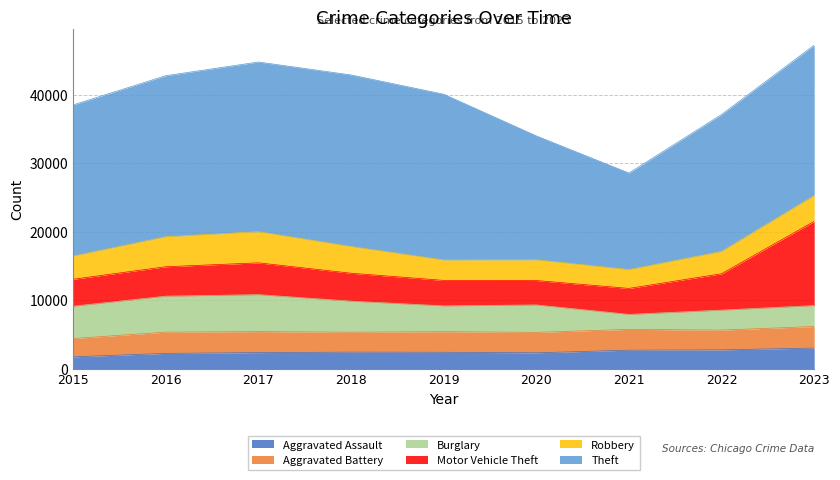

How many intersections are there between Motor Vehicle Theft and Burglary?

1